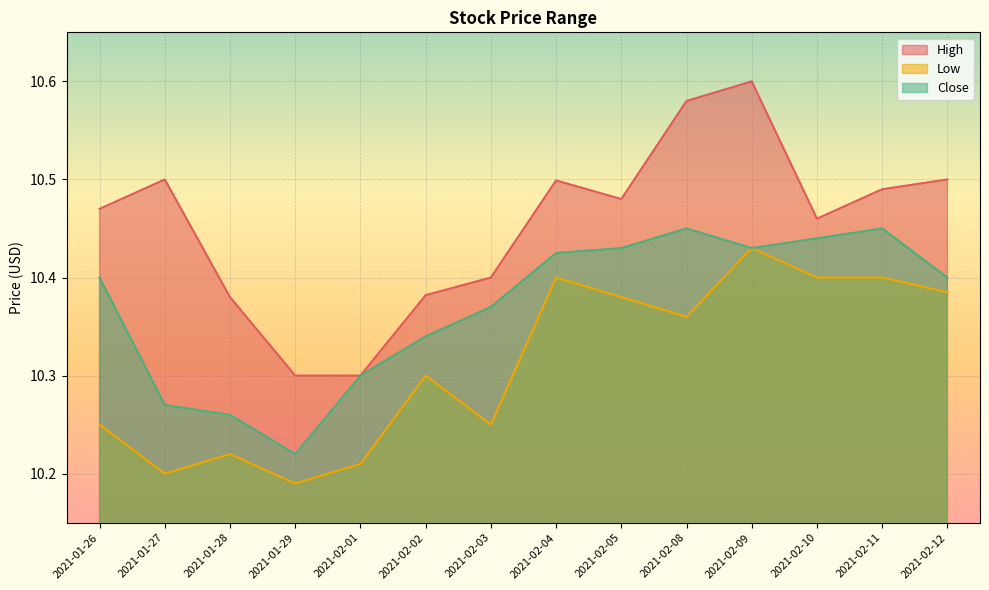

What are all the series names shown in the legend?

High, Low, Close